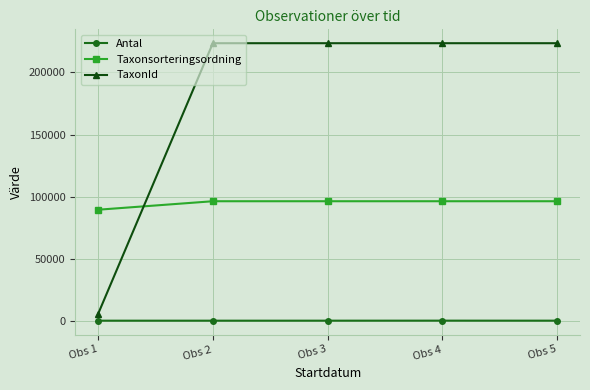

Is it true that TaxonId equals 78030 at Obs 3?

False